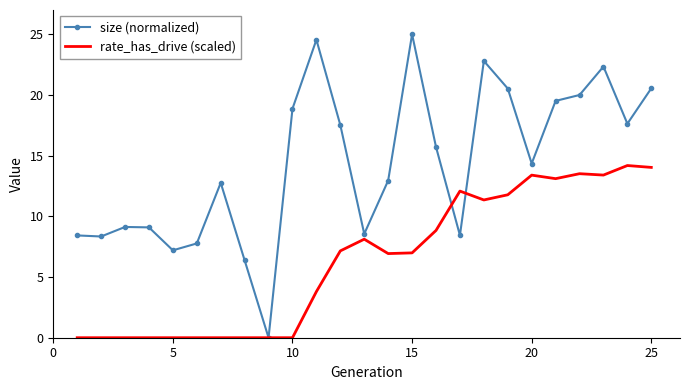

Which series has the largest range (max minus min)?

size (normalized)